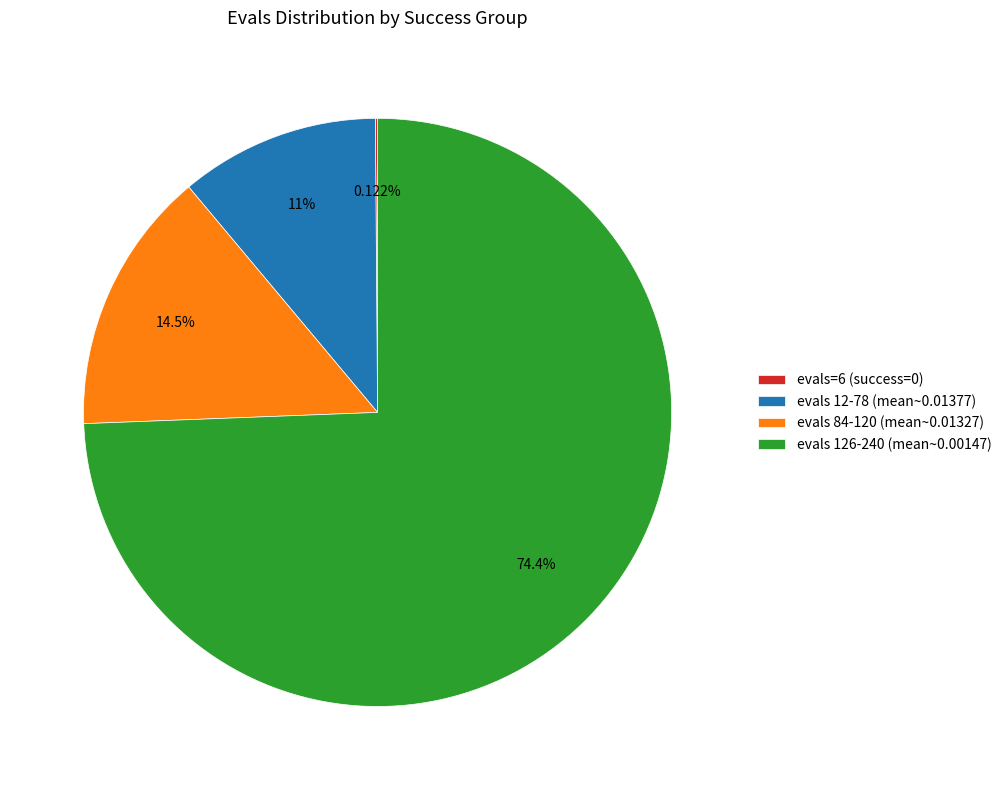

Approximately how many times larger is the value at evals 84-120 (mean~0.01327) compared to evals 12-78 (mean~0.01377)?

1.3